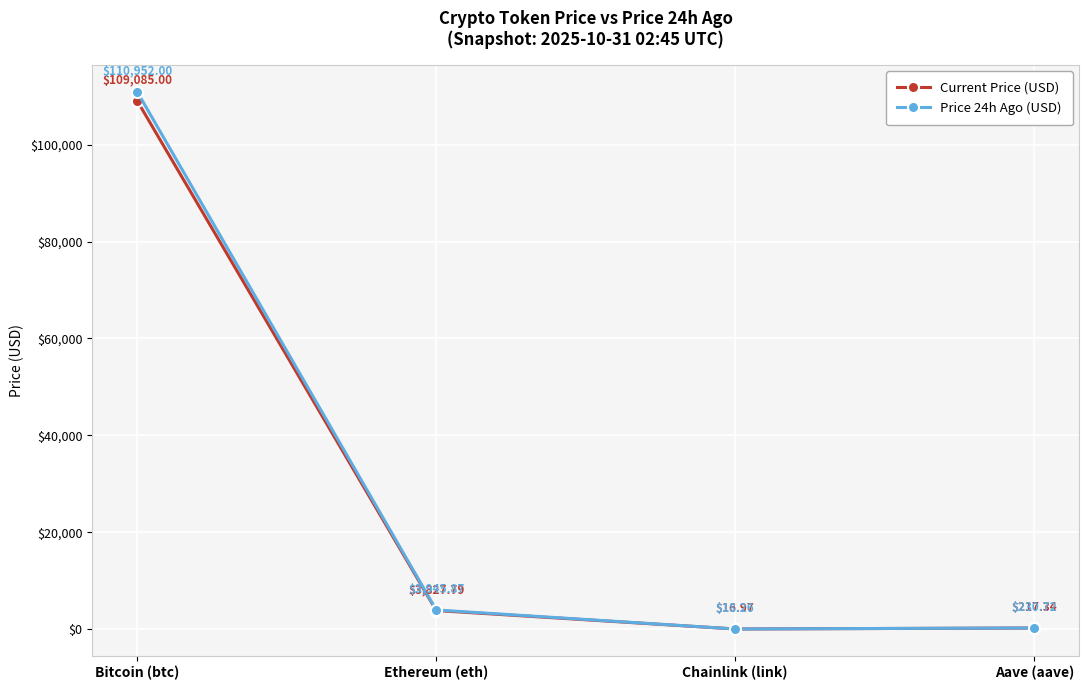

True or false: Current Price (USD) and Price 24h Ago (USD) intersect in this chart.

False